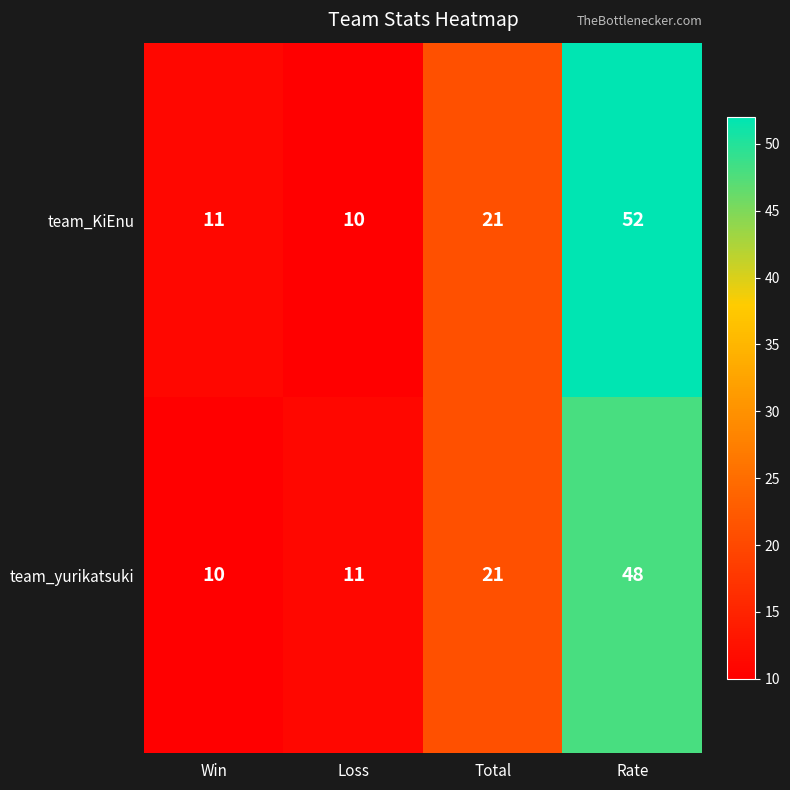

How many data points does each series have?

4